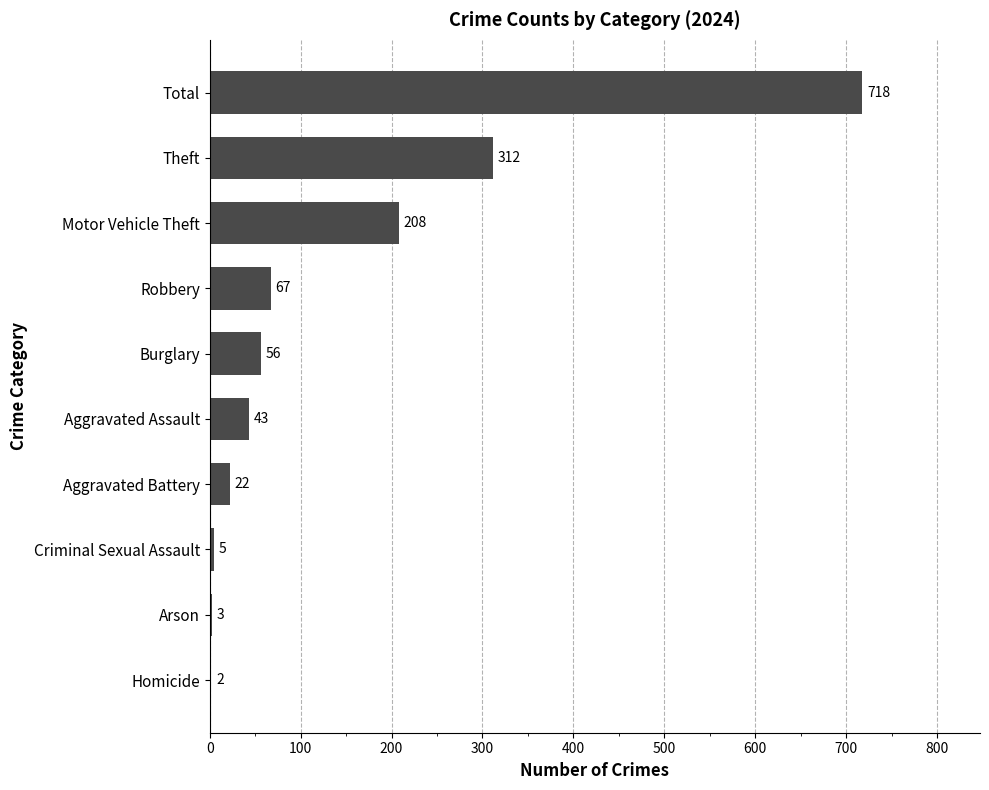

What is the greatest value displayed?

718